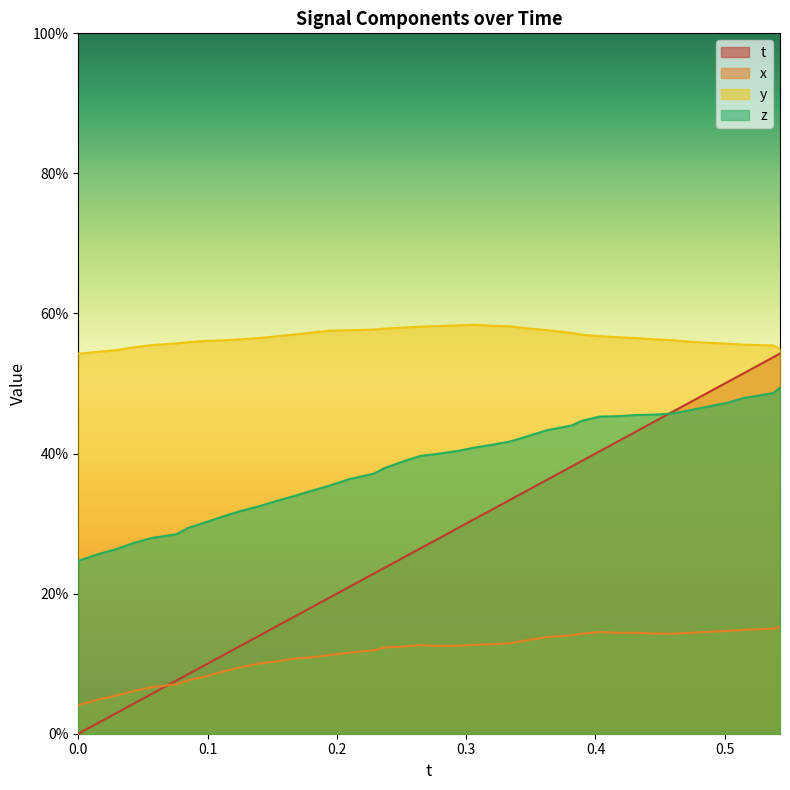

True or false: y and z cross at least once.

False